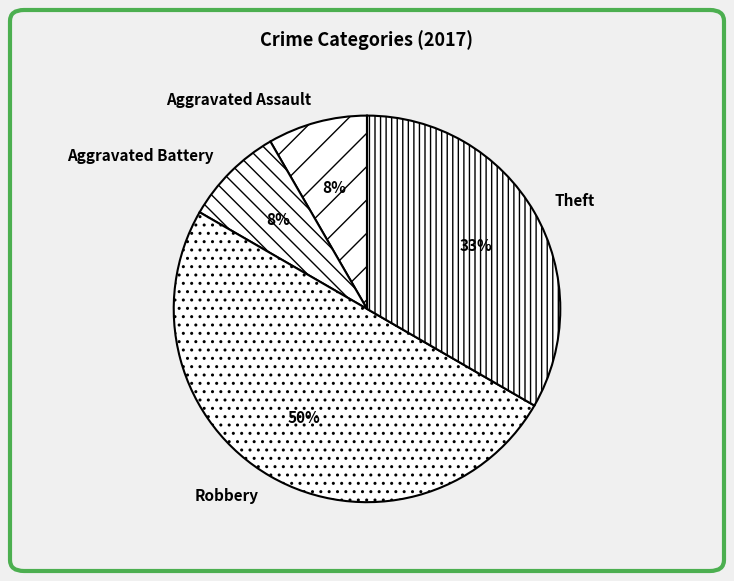

Combined, do Theft and Robbery account for over 50%?

Yes